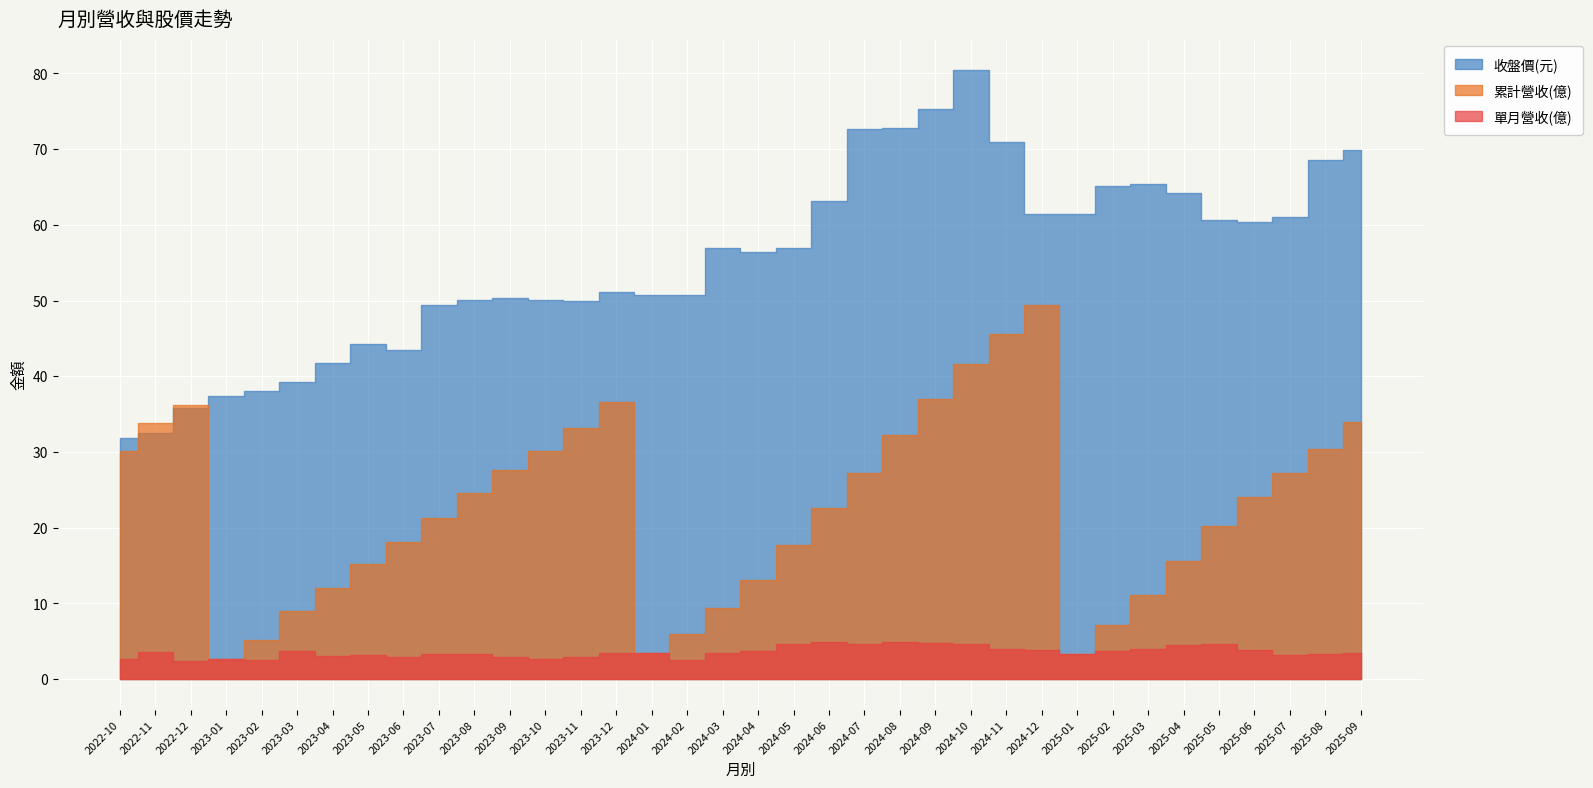

What is the spread (max minus min) of values at 2025-08?

65.3